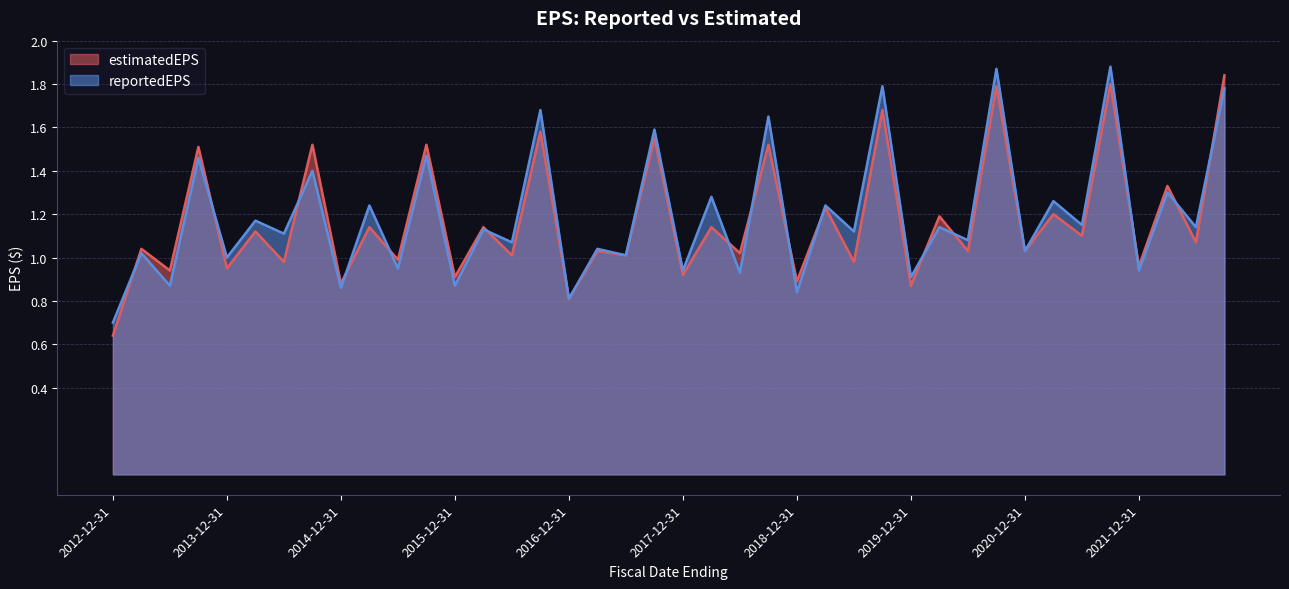

Reading left to right, what are all the values shown in this chart?

estimatedEPS: 0.6	1.0	0.9	1.5	0.9	1.1	1.0	1.5	0.9	1.1	1.0	1.5	0.9	1.1	1.0	1.6	0.8	1.0	1.0	1.6	0.9	1.1	1.0	1.5	0.9	1.2	1.0	1.7	0.9	1.2	1.0	1.8	1.0	1.2	1.1	1.8	1.0	1.3	1.1	1.8
reportedEPS: 0.7	1.0	0.9	1.5	1.0	1.2	1.1	1.4	0.9	1.2	0.9	1.5	0.9	1.1	1.1	1.7	0.8	1.0	1.0	1.6	0.9	1.3	0.9	1.6	0.8	1.2	1.1	1.8	0.9	1.1	1.1	1.9	1.0	1.3	1.1	1.9	0.9	1.3	1.1	1.8